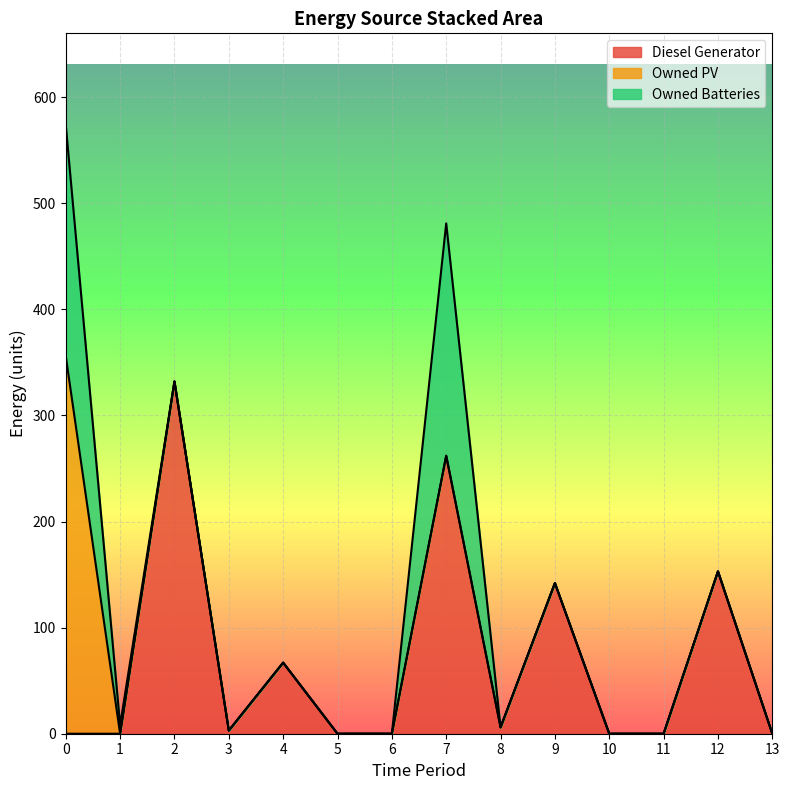

How many series are shown in this chart?

3